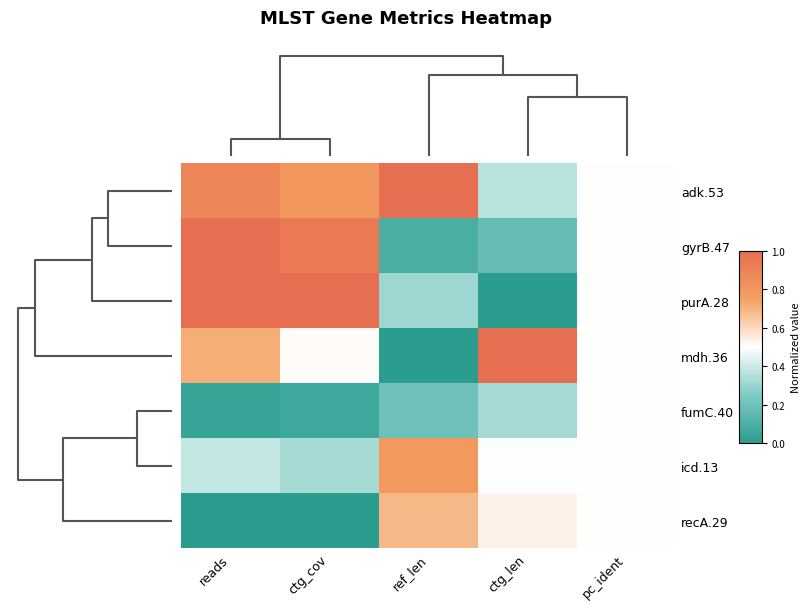

At which category is the sum across all series the highest?

reads